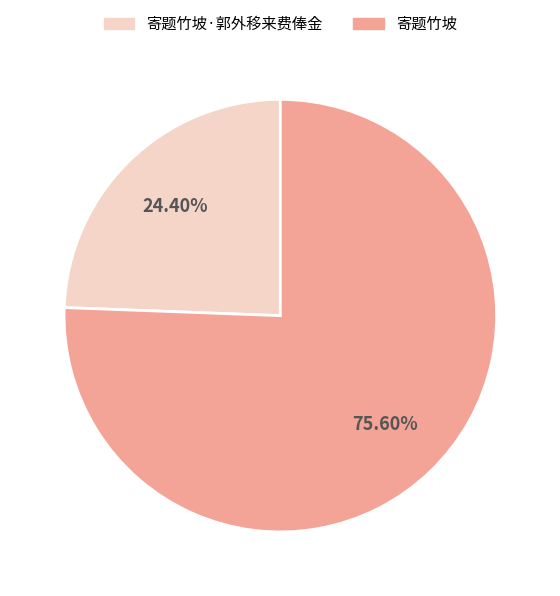

How many segments does this pie chart have?

2